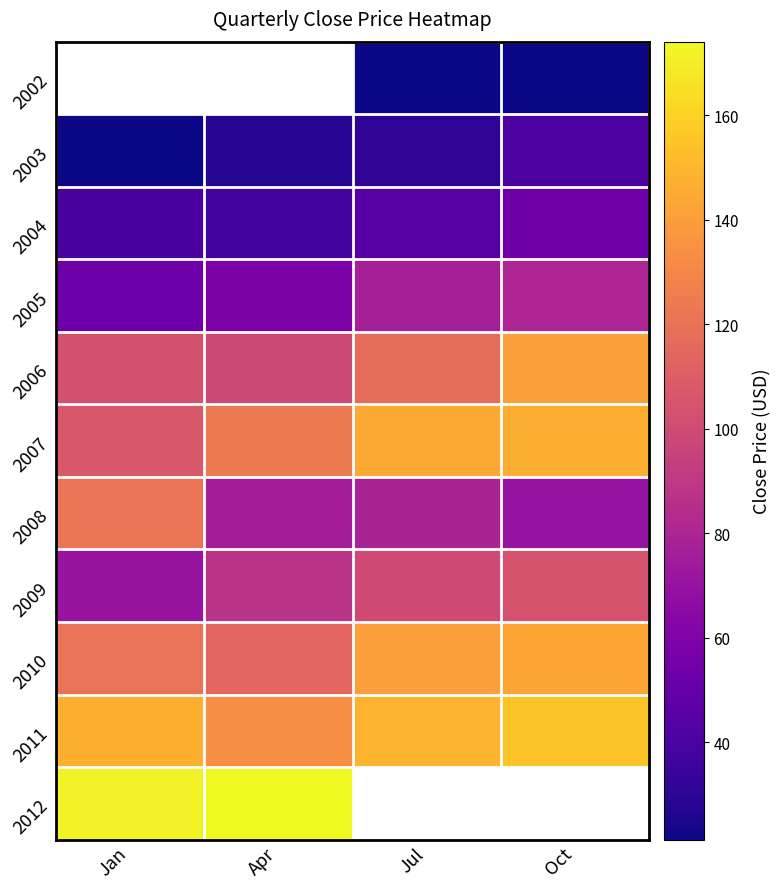

Is the value of 2007 at Jan greater than the value of 2005 at Jan?

Yes